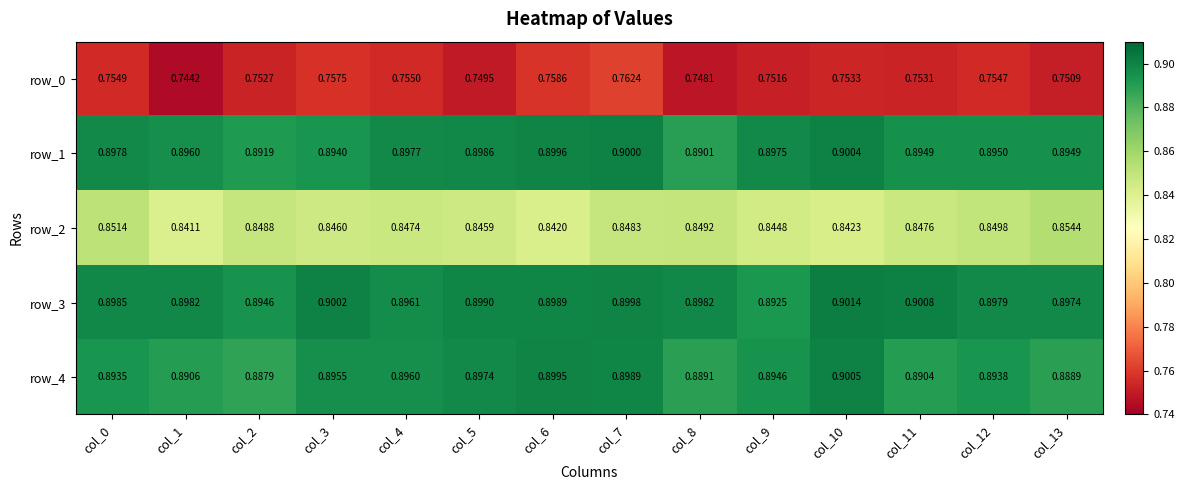

What is the sum of the row_0 values at col_0 and col_13?

1.5